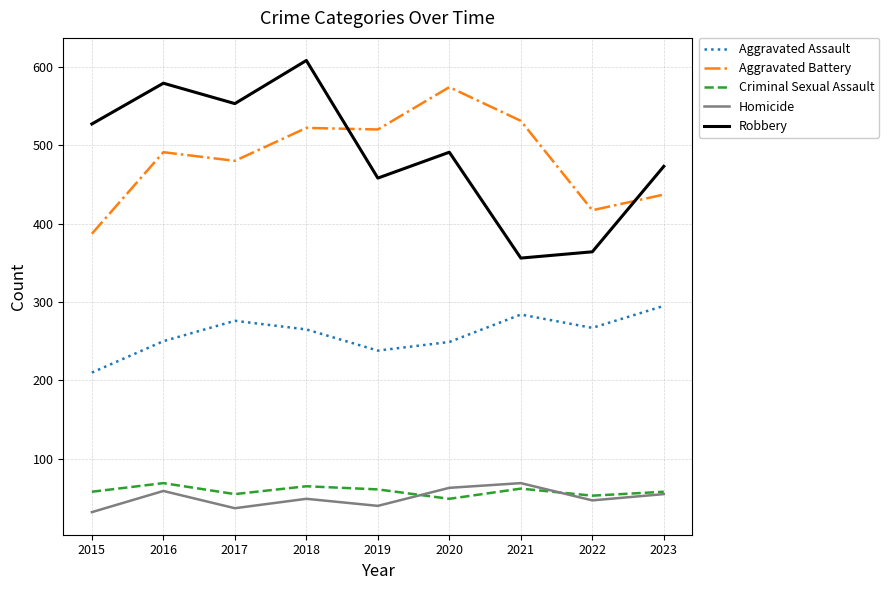

What is the maximum value for Robbery?

608